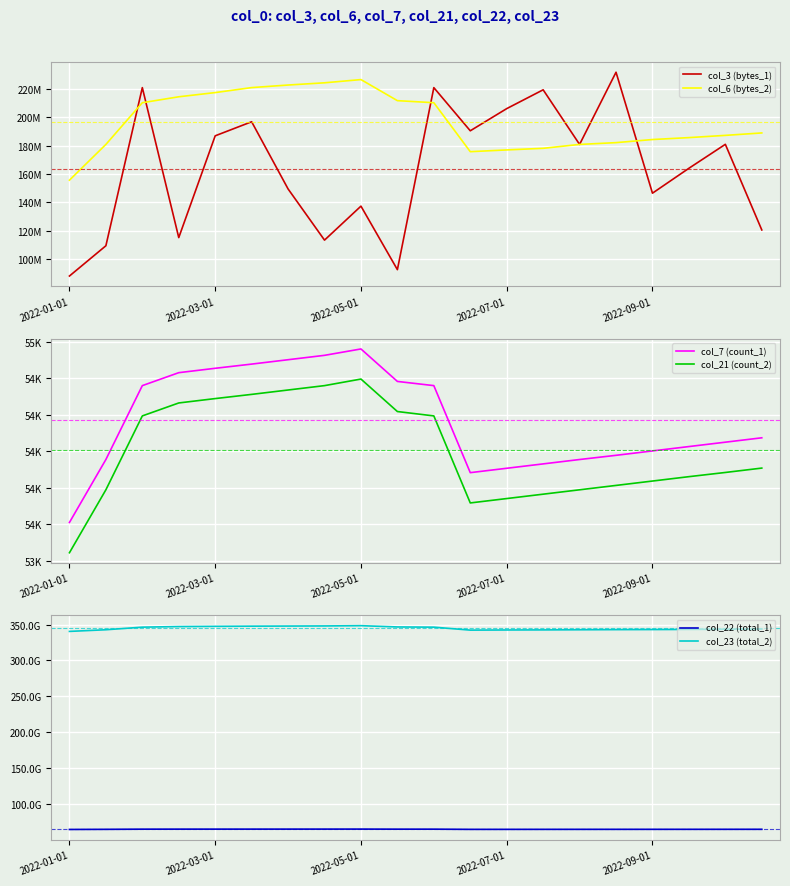

How many interior local valleys does the col_22 (total_1) series have?

1